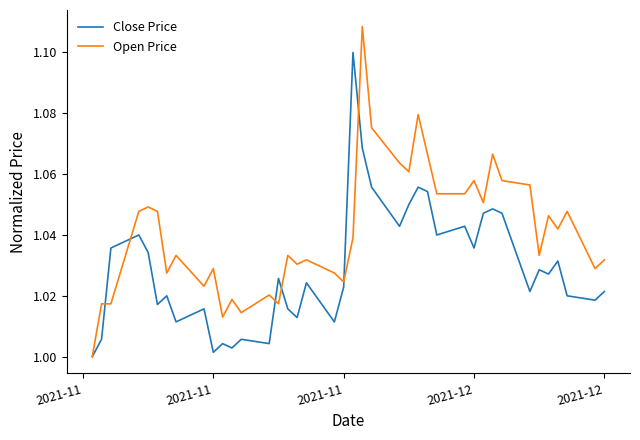

List the series in order of their peak value, lowest first.

Close Price, Open Price